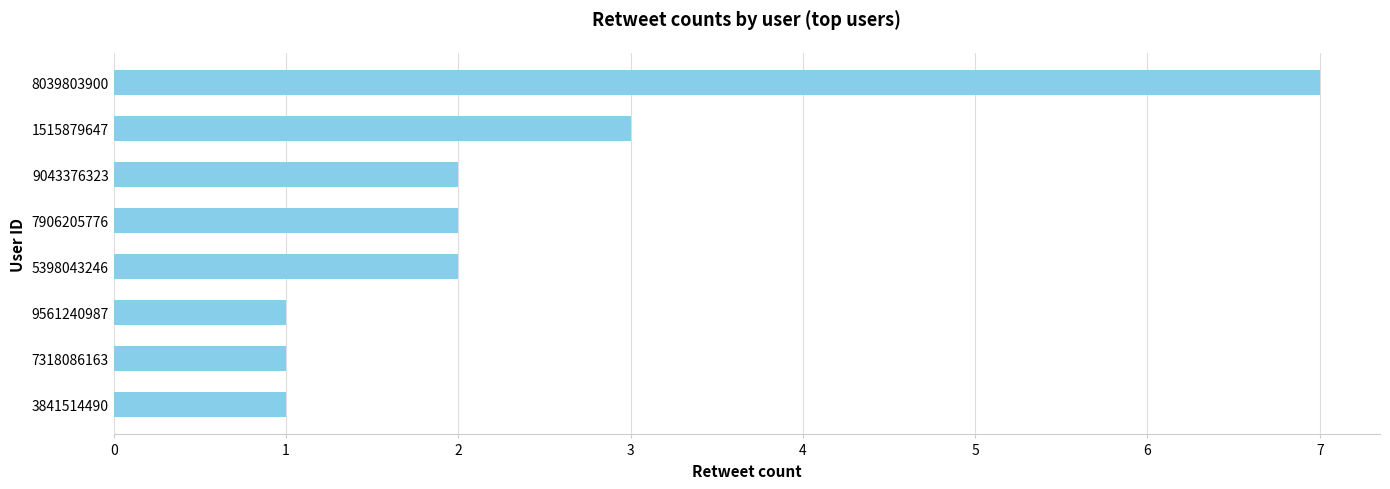

The value at 7318086163 is 1. True or false?

True